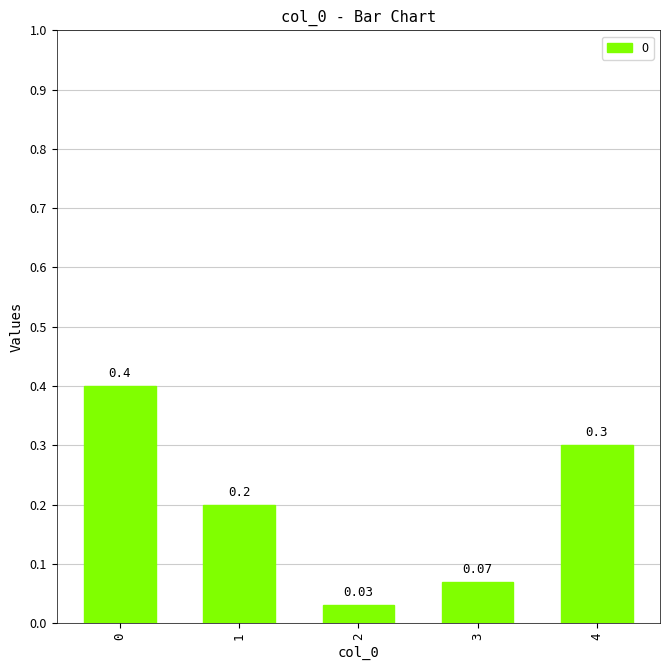

What is the change in value from 0 to 2?

-0.4